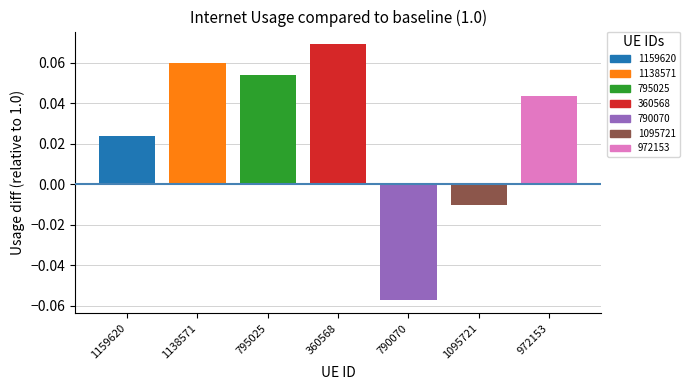

How many positive values are there?

5